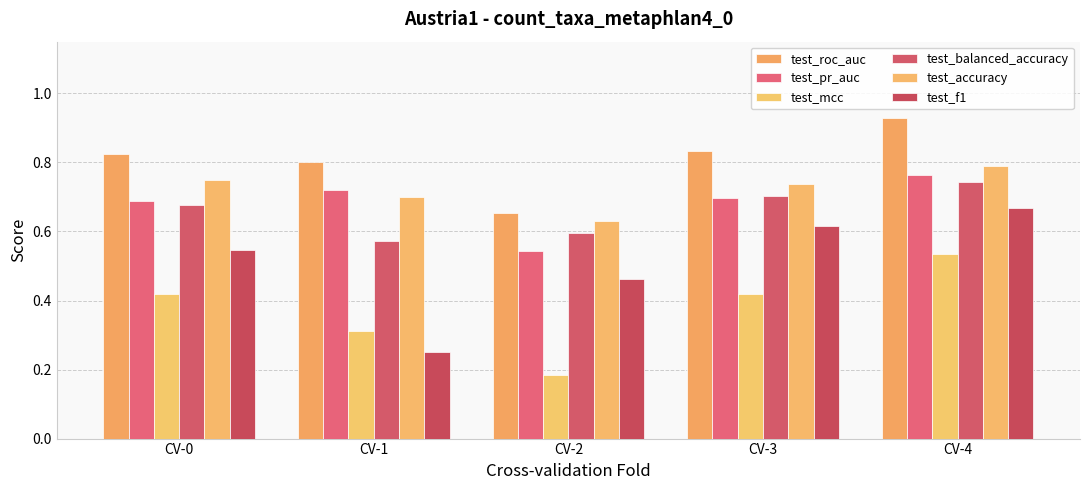

Read the test_f1 value at CV-1.

0.2